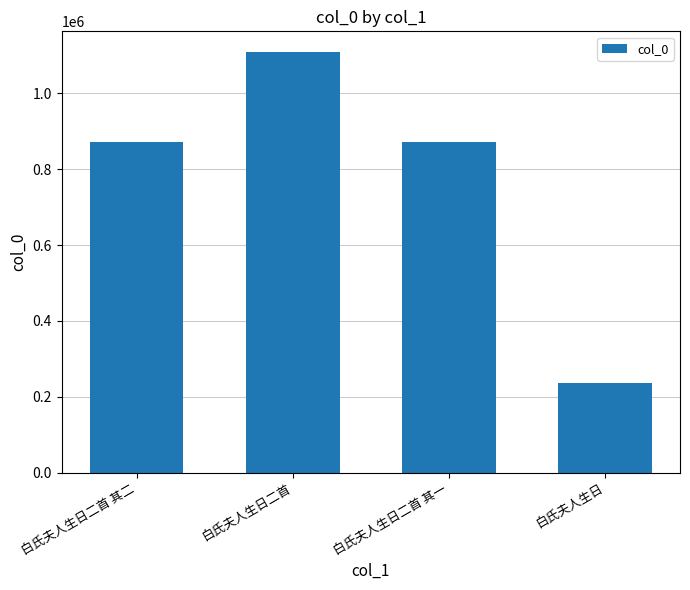

At which label does the data first exceed 872713?

白氏夫人生日二首